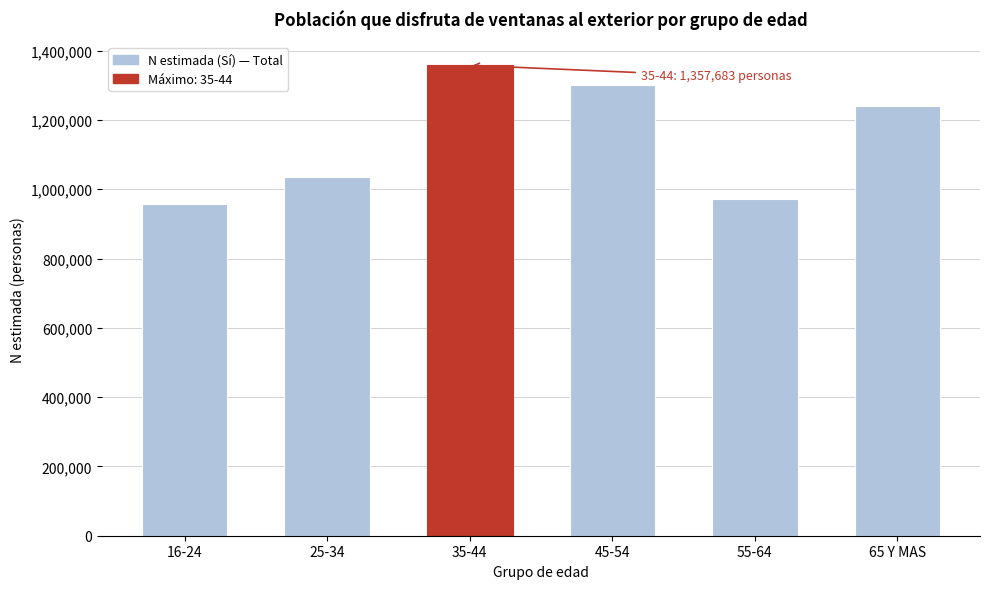

Reading left to right, what are all the values shown in this chart?

955946	1035493	1357683	1301449	971754	1240768